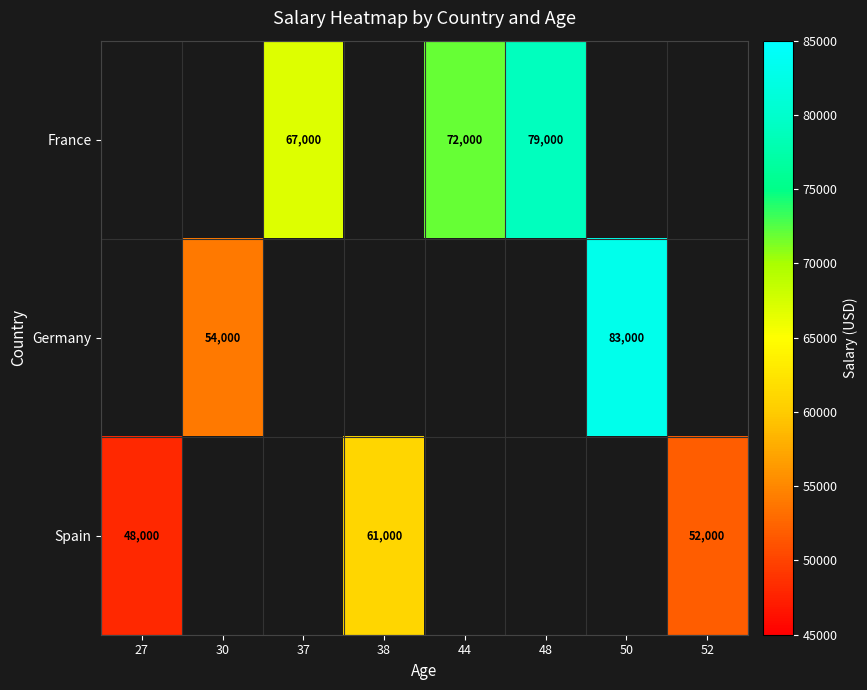

How many categories are shown in the chart?

8